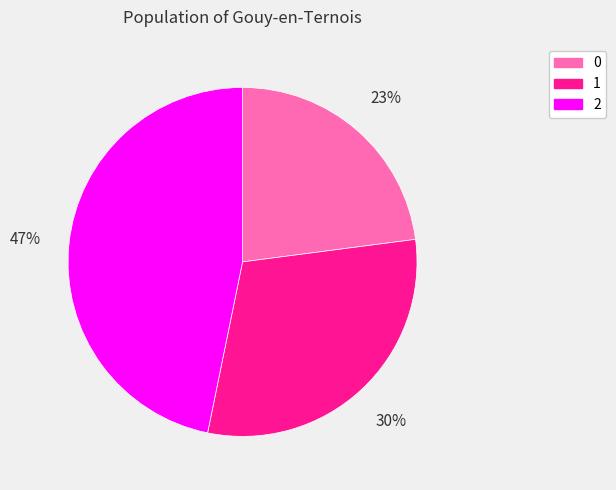

Do 1 and 2 together represent more than half of the pie?

Yes